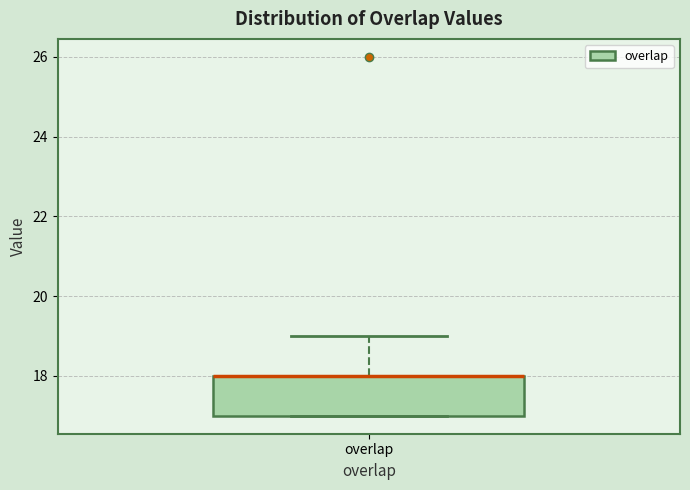

Read this box plot against the y-axis: the position of the median line, the range covered by the box, and the ends of both whiskers. The values are not printed on the chart, so give them approximately, as read against the axis.

median 18 (drawn on the box's upper edge), box 17 to 18, whiskers 17 to 19